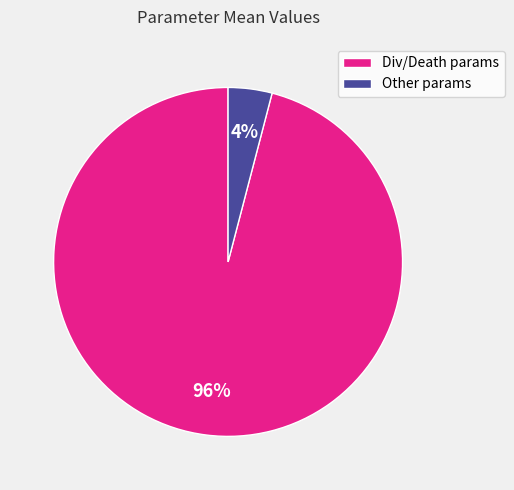

Which slice is the smallest?

Other params